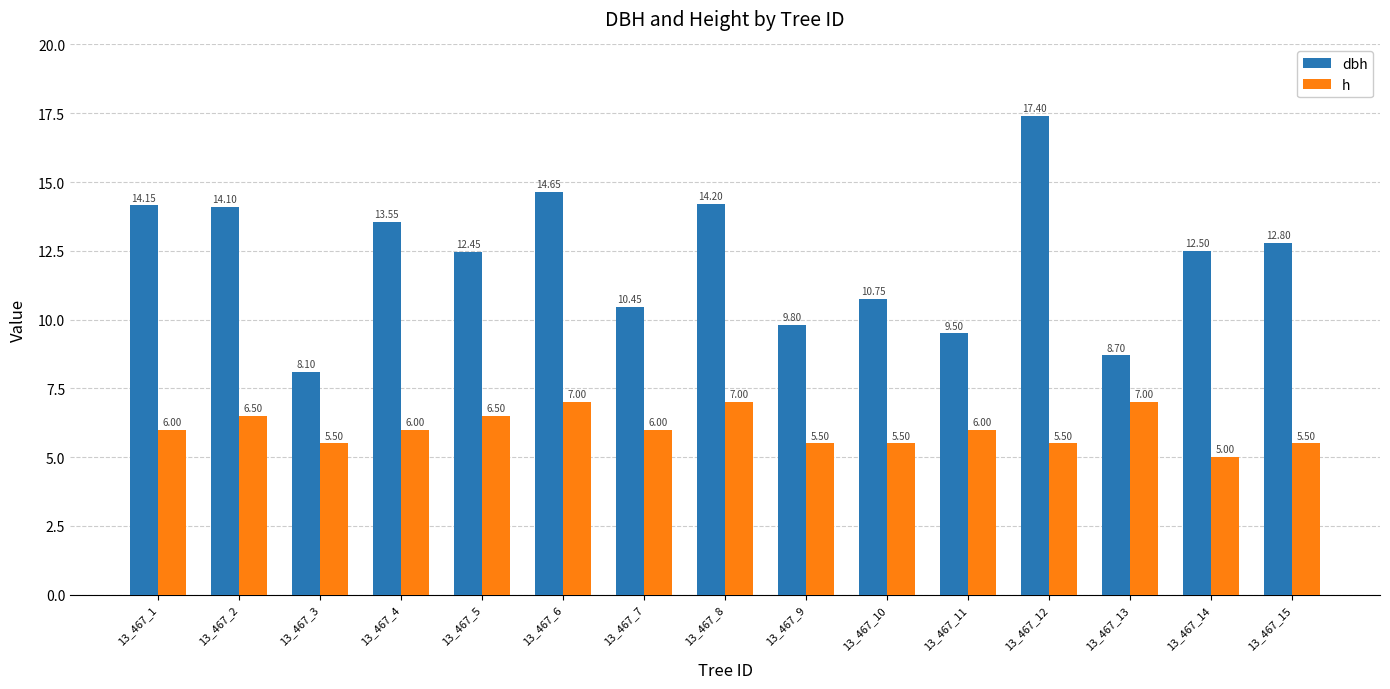

What is the spread (max minus min) of values at 13_467_3?

2.6